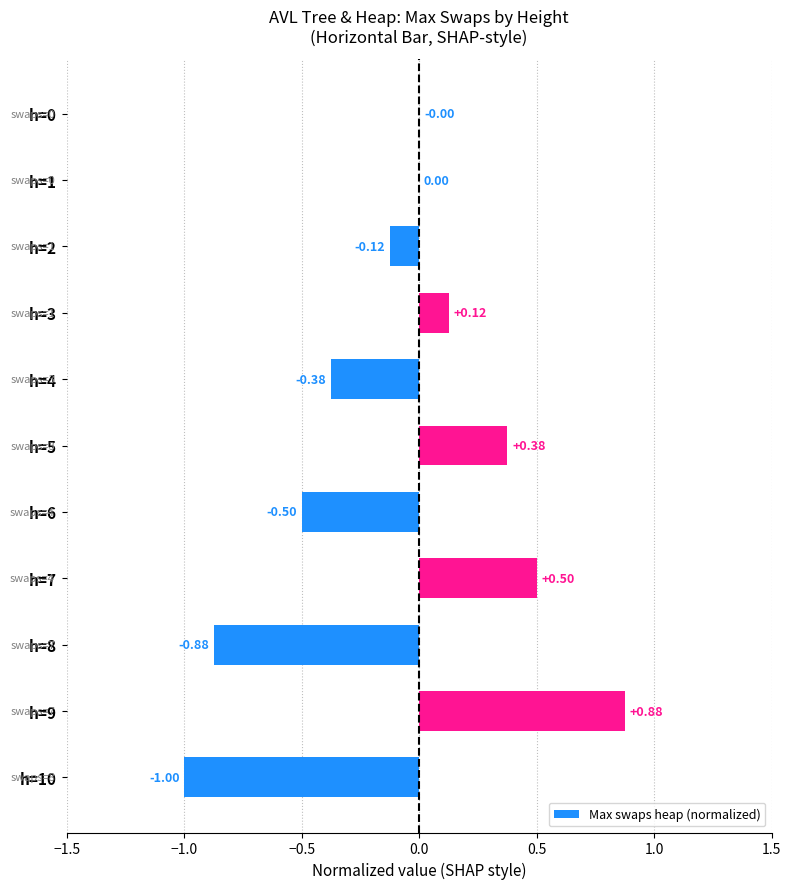

Does the chart contain stacked bars?

No